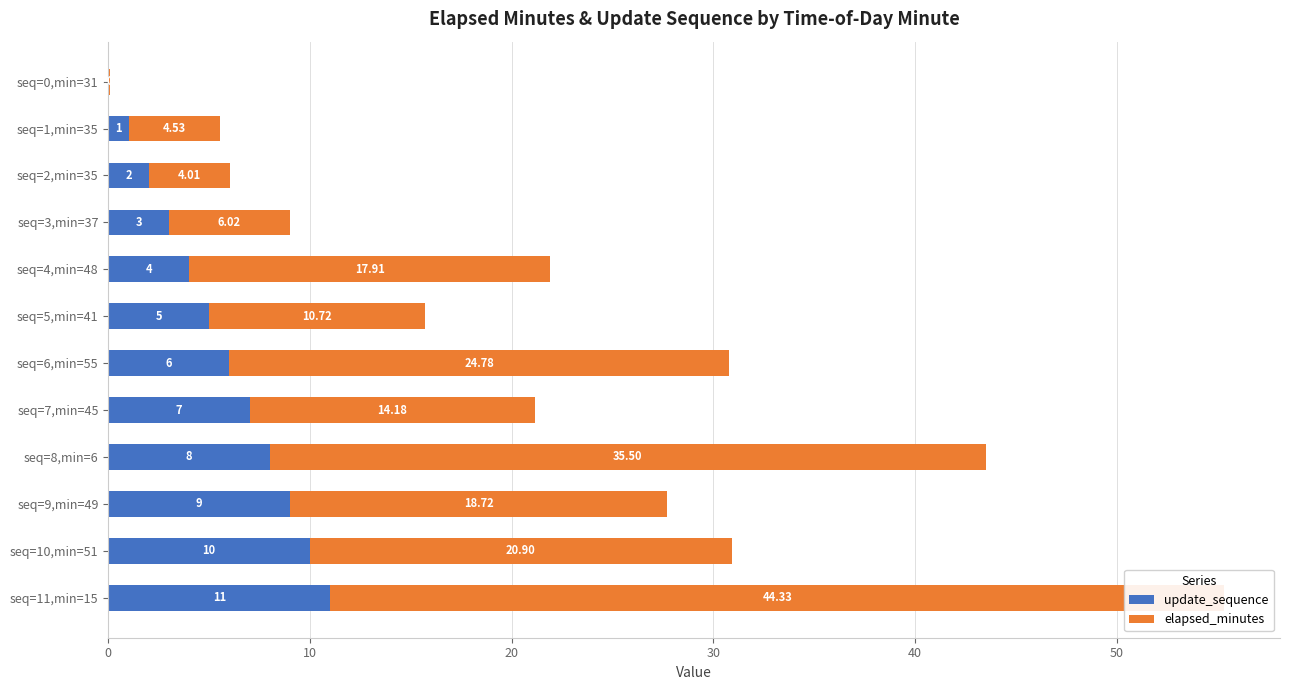

Reading left to right, what are all the values shown in this chart?

update_sequence: 0.0	1.0	2.0	3.0	4.0	5.0	6.0	7.0	8.0	9.0	10.0	11.0
elapsed_minutes: 0.1	4.5	4.0	6.0	17.9	10.7	24.8	14.2	35.5	18.7	20.9	44.3